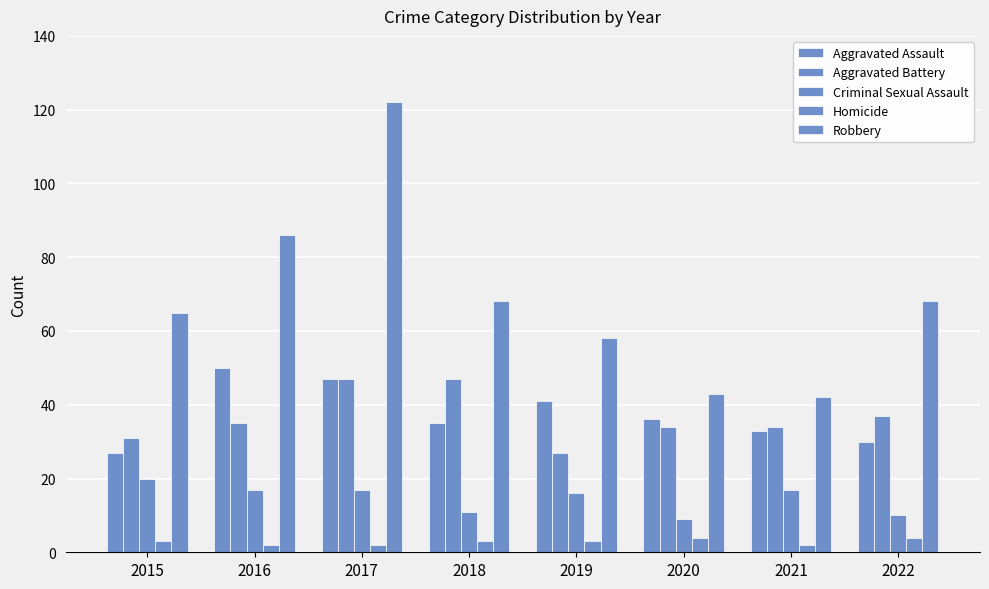

Reading left to right, extract all data points from this chart.

Aggravated Assault: 27	50	47	35	41	36	33	30
Aggravated Battery: 31	35	47	47	27	34	34	37
Criminal Sexual Assault: 20	17	17	11	16	9	17	10
Homicide: 3	2	2	3	3	4	2	4
Robbery: 65	86	122	68	58	43	42	68